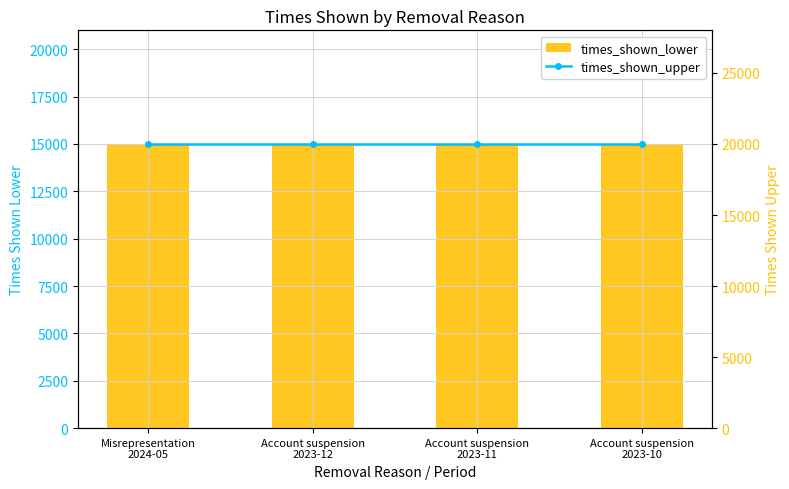

At which category is the sum across all series the highest?

Misrepresentation
2024-05